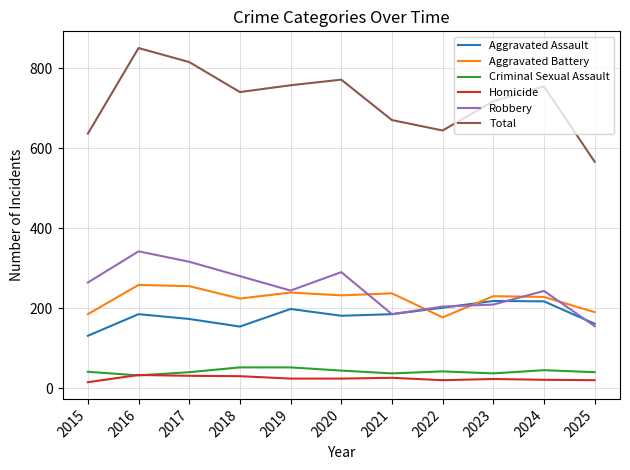

The Aggravated Assault series shows 294 at 2024. True or false?

False